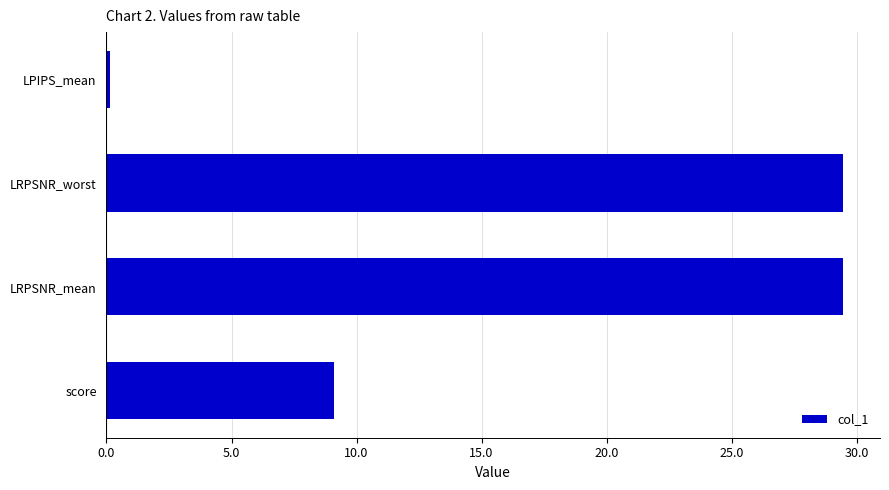

At which category does the chart reach its minimum across all series?

LPIPS_mean